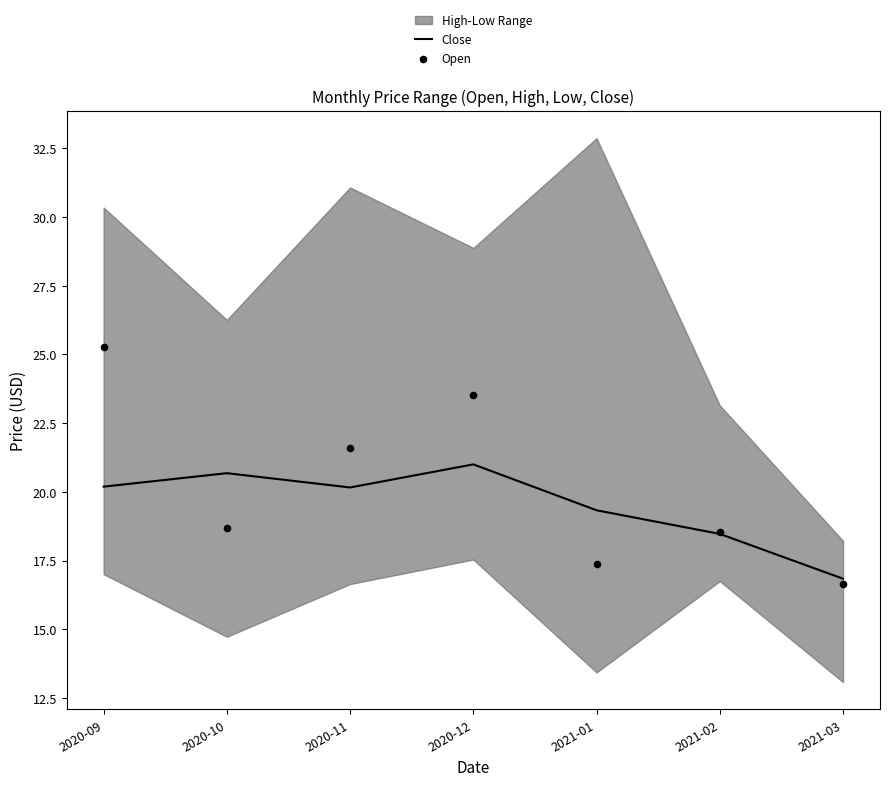

At which label is Close closest to 18?

2021-02